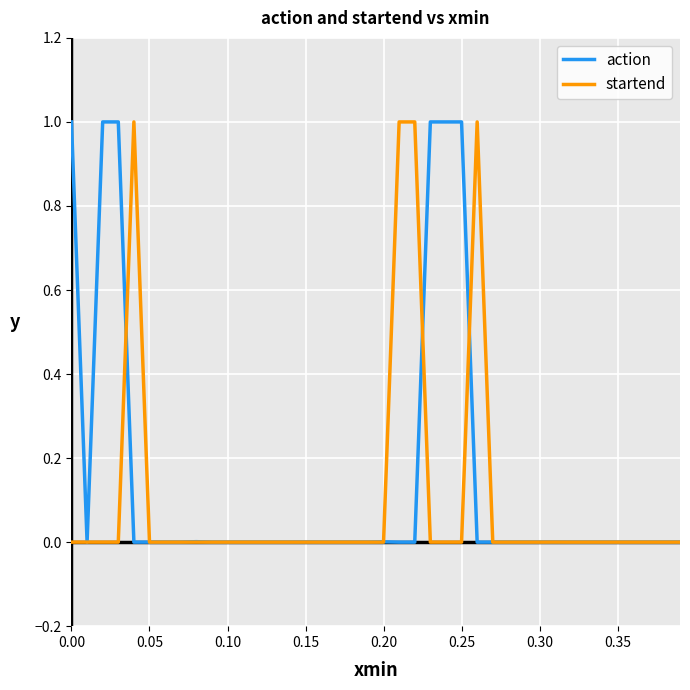

True or false: action has more than 1 interior local peaks.

True